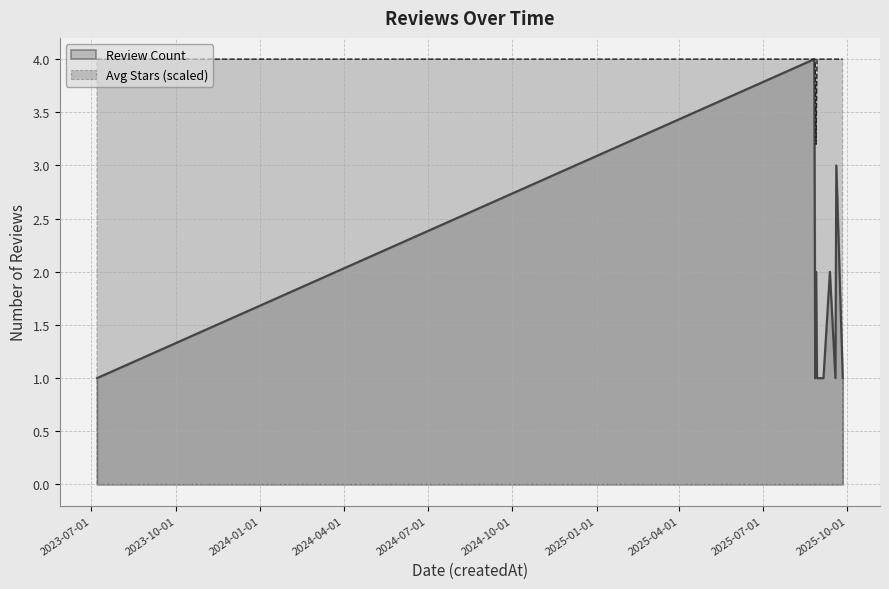

What is the smallest value displayed?

1.0